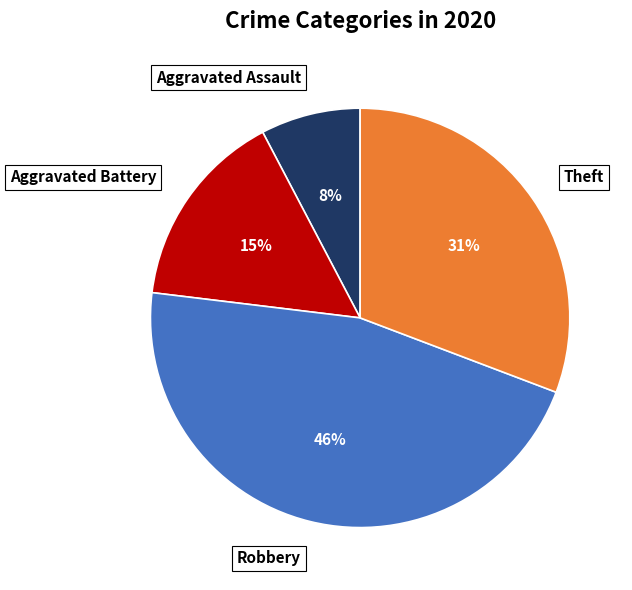

Rank the categories by value from highest to lowest.

Robbery, Theft, Aggravated Battery, Aggravated Assault